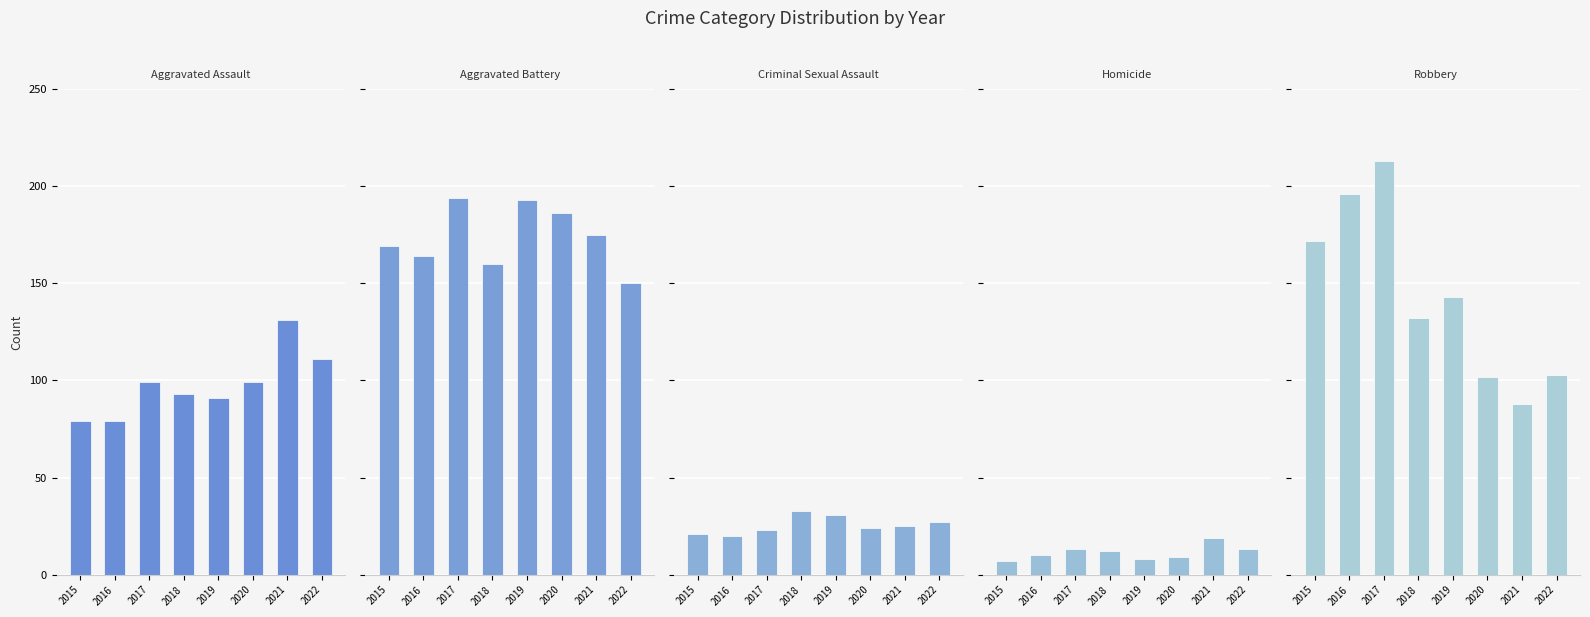

What are all the series names shown in the legend?

Aggravated Assault, Aggravated Battery, Criminal Sexual Assault, Homicide, Robbery